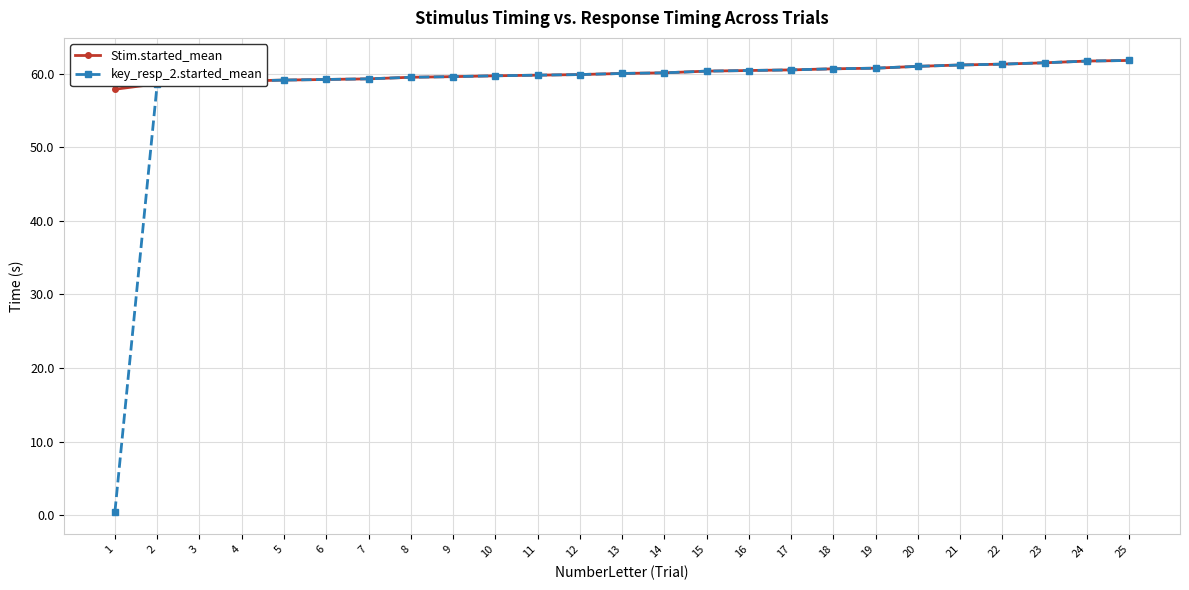

Is the value of Stim.started_mean at 16 greater than the value of key_resp_2.started_mean at 3?

Yes